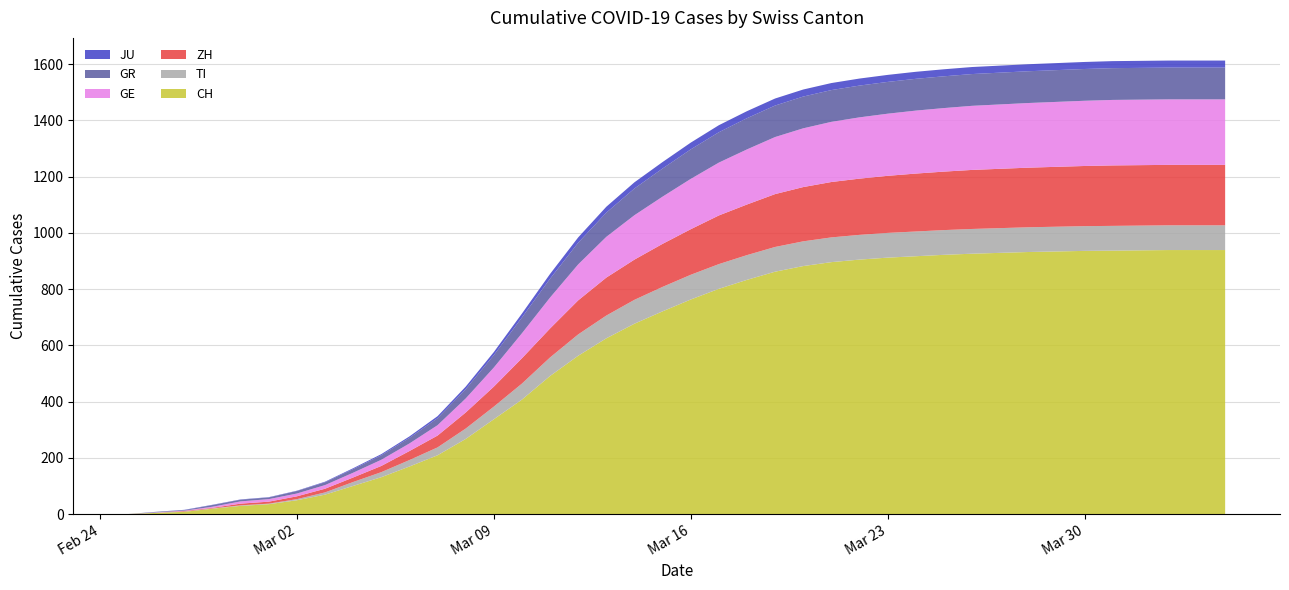

Reading right to left, extract all data points from this chart.

CH: 2020-04-04=939	2020-04-03=939	2020-04-02=939	2020-04-01=938	2020-03-31=937	2020-03-30=936	2020-03-29=934	2020-03-28=932	2020-03-27=929	2020-03-26=926	2020-03-25=922	2020-03-24=917	2020-03-23=912	2020-03-22=905	2020-03-21=896	2020-03-20=882	2020-03-19=862	2020-03-18=833	2020-03-17=801	2020-03-16=763	2020-03-15=721	2020-03-14=677	2020-03-13=625	2020-03-12=563	2020-03-11=491	2020-03-10=407	2020-03-09=337	2020-03-08=267	2020-03-07=209	2020-03-06=169	2020-03-05=131	2020-03-04=100	2020-03-03=69	2020-03-02=49	2020-03-01=35	2020-02-29=29	2020-02-28=19	2020-02-27=8	2020-02-26=4	2020-02-25=0
TI: 2020-04-04=88	2020-04-03=88	2020-04-02=88	2020-04-01=88	2020-03-31=88	2020-03-30=88	2020-03-29=88	2020-03-28=88	2020-03-27=88	2020-03-26=88	2020-03-25=88	2020-03-24=88	2020-03-23=88	2020-03-22=88	2020-03-21=88	2020-03-20=88	2020-03-19=88	2020-03-18=88	2020-03-17=88	2020-03-16=88	2020-03-15=87	2020-03-14=85	2020-03-13=81	2020-03-12=76	2020-03-11=66	2020-03-10=57	2020-03-09=45	2020-03-08=37	2020-03-07=28	2020-03-06=23	2020-03-05=18	2020-03-04=14	2020-03-03=8	2020-03-02=4	2020-03-01=2	2020-02-29=2	2020-02-28=1	2020-02-27=1	2020-02-26=1	2020-02-25=0
ZH: 2020-04-04=215	2020-04-03=215	2020-04-02=215	2020-04-01=215	2020-03-31=215	2020-03-30=214	2020-03-29=213	2020-03-28=212	2020-03-27=211	2020-03-26=210	2020-03-25=208	2020-03-24=206	2020-03-23=203	2020-03-22=200	2020-03-21=197	2020-03-20=193	2020-03-19=188	2020-03-18=180	2020-03-17=173	2020-03-16=162	2020-03-15=153	2020-03-14=143	2020-03-13=135	2020-03-12=121	2020-03-11=103	2020-03-10=90	2020-03-09=71	2020-03-08=57	2020-03-07=42	2020-03-06=32	2020-03-05=22	2020-03-04=16	2020-03-03=13	2020-03-02=10	2020-03-01=7	2020-02-29=6	2020-02-28=2	2020-02-27=2	2020-02-26=0	2020-02-25=0
GE: 2020-04-04=233	2020-04-03=233	2020-04-02=233	2020-04-01=233	2020-03-31=233	2020-03-30=232	2020-03-29=231	2020-03-28=230	2020-03-27=229	2020-03-26=228	2020-03-25=226	2020-03-24=224	2020-03-23=221	2020-03-22=218	2020-03-21=214	2020-03-20=209	2020-03-19=203	2020-03-18=196	2020-03-17=188	2020-03-16=179	2020-03-15=168	2020-03-14=158	2020-03-13=145	2020-03-12=128	2020-03-11=110	2020-03-10=89	2020-03-09=68	2020-03-08=50	2020-03-07=37	2020-03-06=27	2020-03-05=22	2020-03-04=17	2020-03-03=13	2020-03-02=10	2020-03-01=9	2020-02-29=8	2020-02-28=4	2020-02-27=1	2020-02-26=1	2020-02-25=0
GR: 2020-04-04=113	2020-04-03=113	2020-04-02=113	2020-04-01=113	2020-03-31=113	2020-03-30=113	2020-03-29=113	2020-03-28=113	2020-03-27=113	2020-03-26=113	2020-03-25=113	2020-03-24=113	2020-03-23=113	2020-03-22=113	2020-03-21=113	2020-03-20=113	2020-03-19=112	2020-03-18=111	2020-03-17=108	2020-03-16=105	2020-03-15=100	2020-03-14=95	2020-03-13=86	2020-03-12=77	2020-03-11=67	2020-03-10=56	2020-03-09=44	2020-03-08=33	2020-03-07=25	2020-03-06=20	2020-03-05=16	2020-03-04=13	2020-03-03=10	2020-03-02=9	2020-03-01=6	2020-02-29=6	2020-02-28=6	2020-02-27=2	2020-02-26=2	2020-02-25=0
JU: 2020-04-04=25	2020-04-03=25	2020-04-02=25	2020-04-01=25	2020-03-31=25	2020-03-30=25	2020-03-29=25	2020-03-28=25	2020-03-27=25	2020-03-26=25	2020-03-25=25	2020-03-24=25	2020-03-23=25	2020-03-22=25	2020-03-21=25	2020-03-20=25	2020-03-19=25	2020-03-18=25	2020-03-17=25	2020-03-16=24	2020-03-15=23	2020-03-14=22	2020-03-13=21	2020-03-12=19	2020-03-11=17	2020-03-10=14	2020-03-09=11	2020-03-08=9	2020-03-07=7	2020-03-06=5	2020-03-05=4	2020-03-04=3	2020-03-03=2	2020-03-02=1	2020-03-01=1	2020-02-29=1	2020-02-28=1	2020-02-27=1	2020-02-26=0	2020-02-25=0